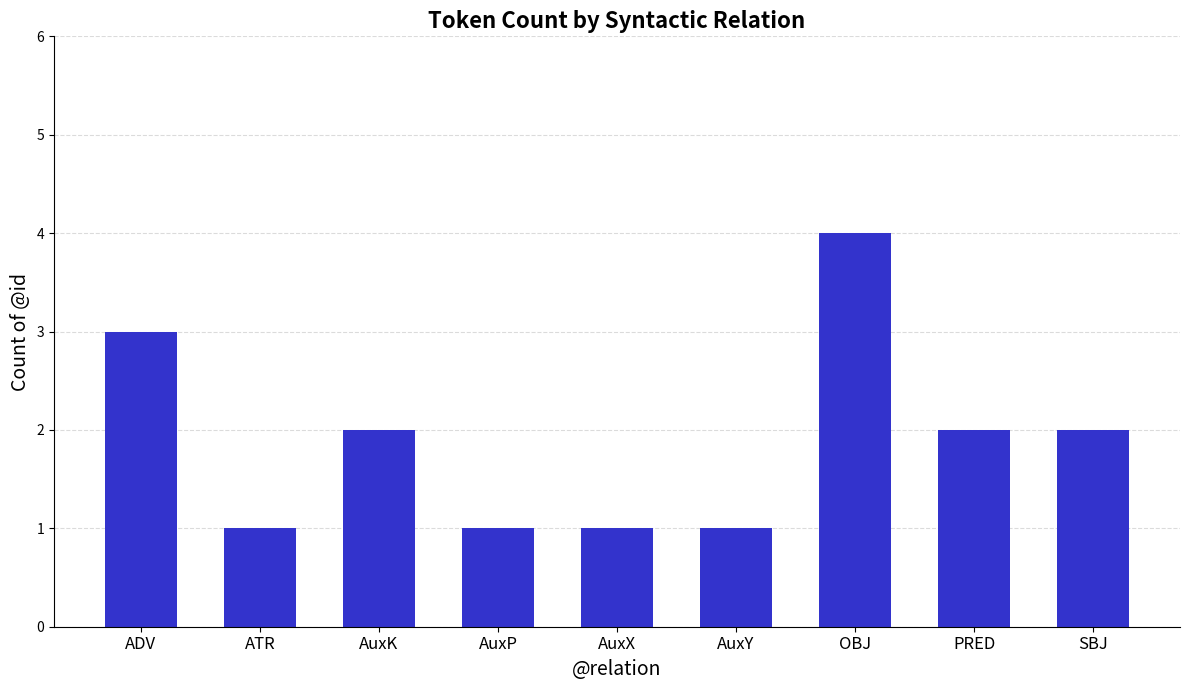

Reading left to right, extract all data points from this chart.

ADV=3	ATR=1	AuxK=2	AuxP=1	AuxX=1	AuxY=1	OBJ=4	PRED=2	SBJ=2